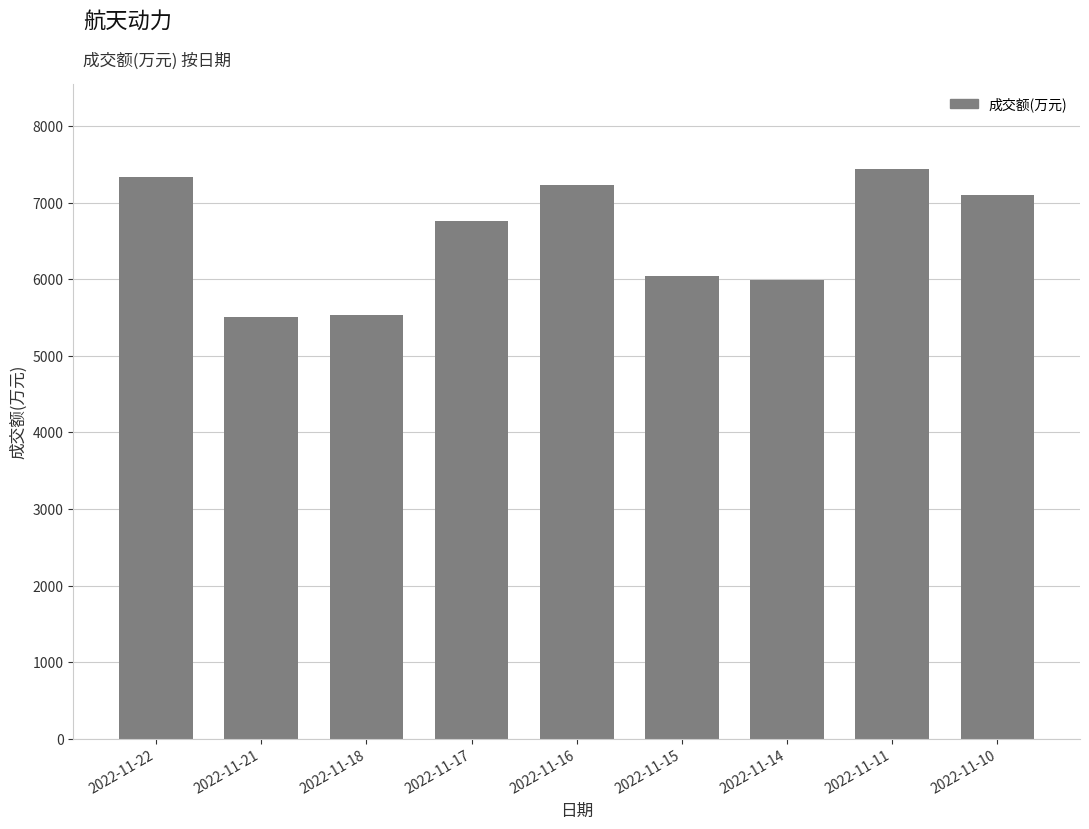

What is the difference between the maximum and second lowest values?

1898